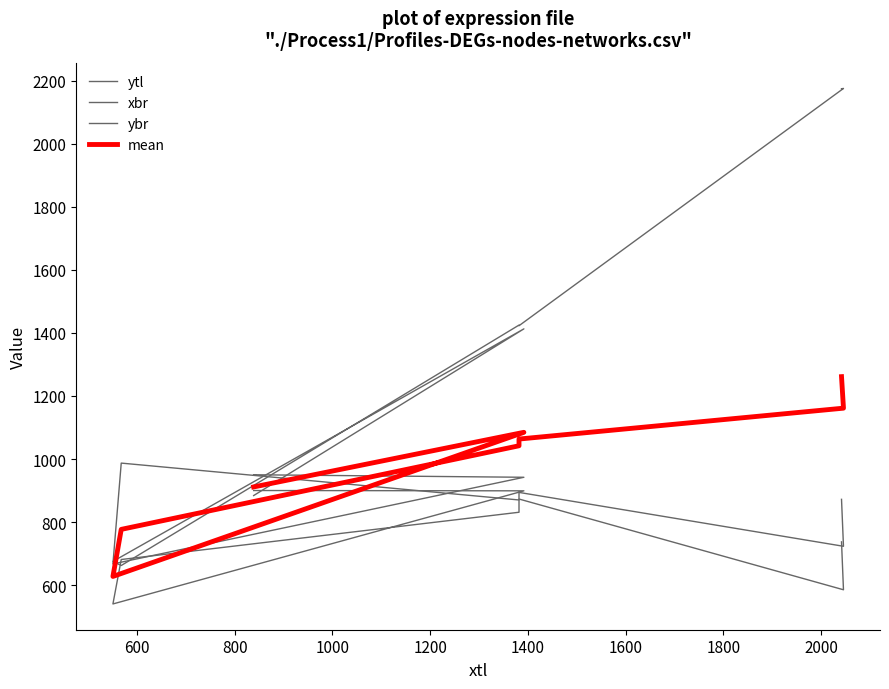

At which category does xbr reach its first local peak?

600